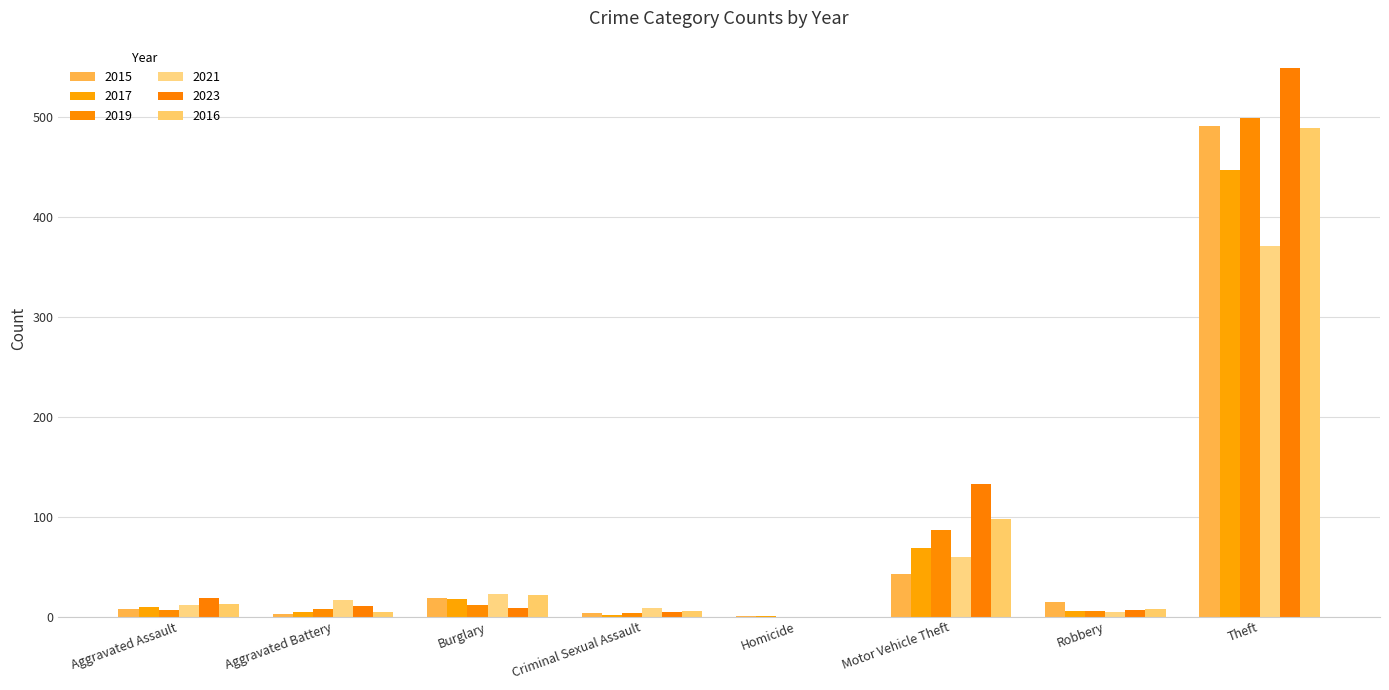

What is the sum of all 2019 values?

623